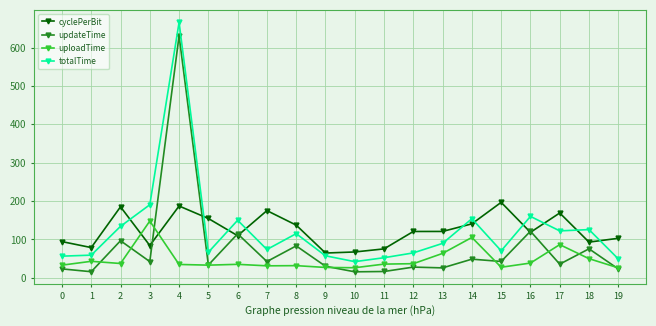

What is the minimum value shown in the chart?

15.8